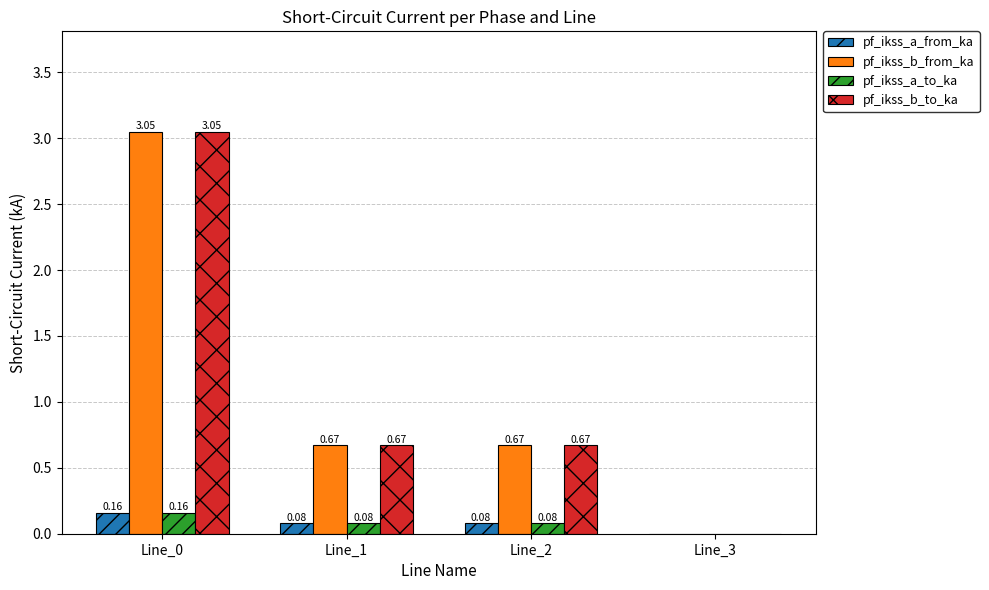

What is the sum of the pf_ikss_b_to_ka values at Line_1 and Line_2?

1.3